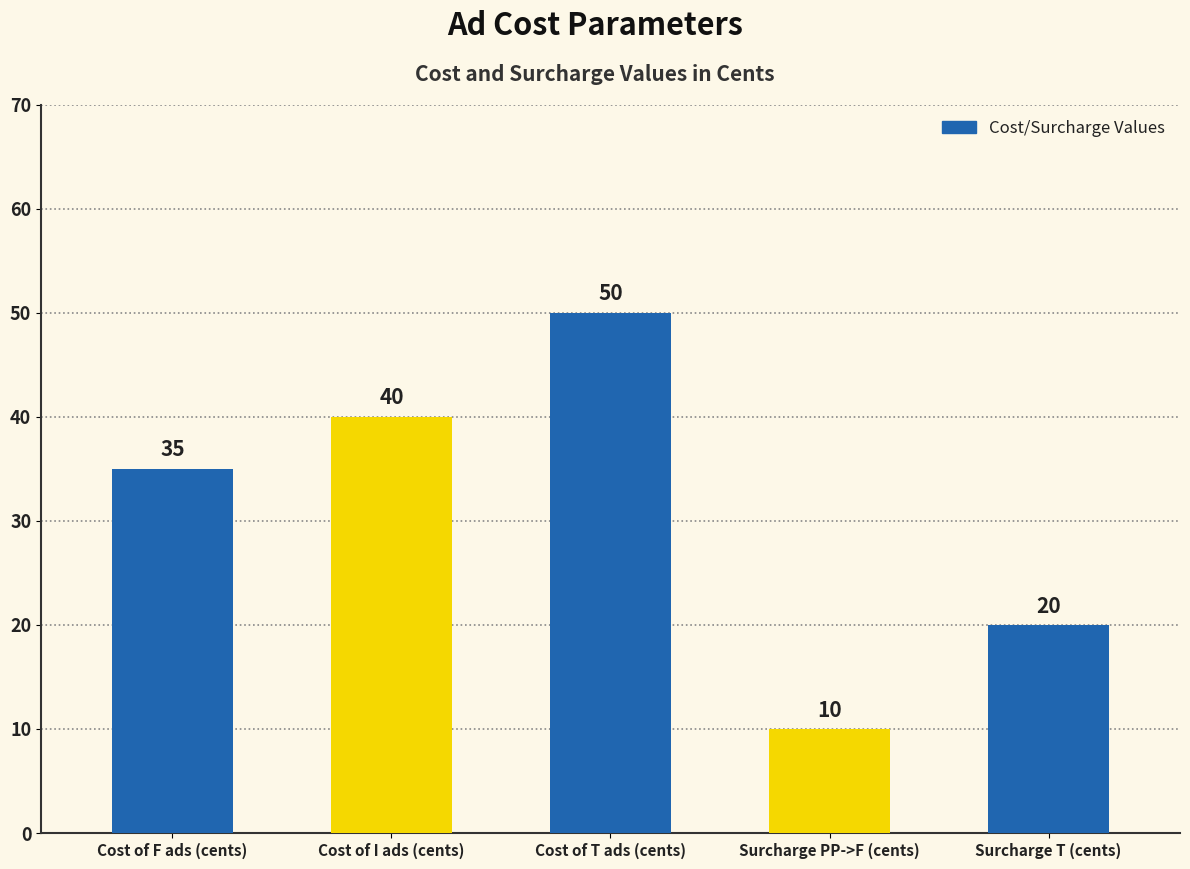

The chart shows a value of 5 at Surcharge T (cents). True or false?

False